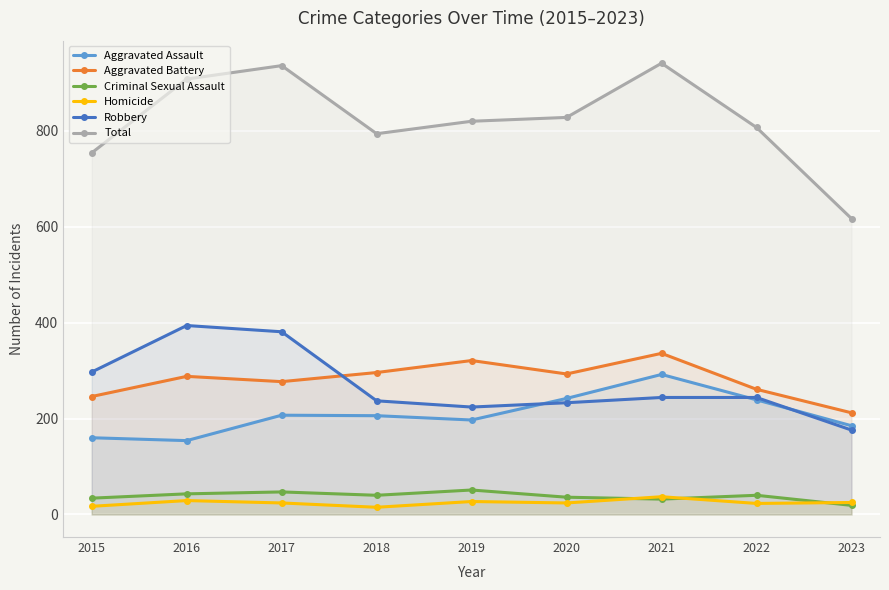

What are all the series names shown in the legend?

Aggravated Assault, Aggravated Battery, Criminal Sexual Assault, Homicide, Robbery, Total